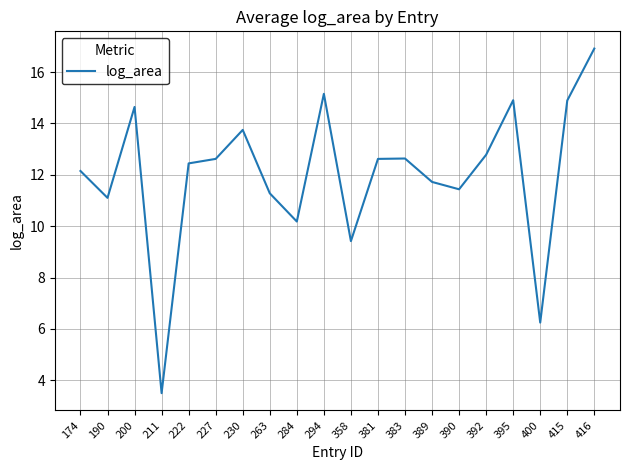

Count the number of values greater than 12.

12